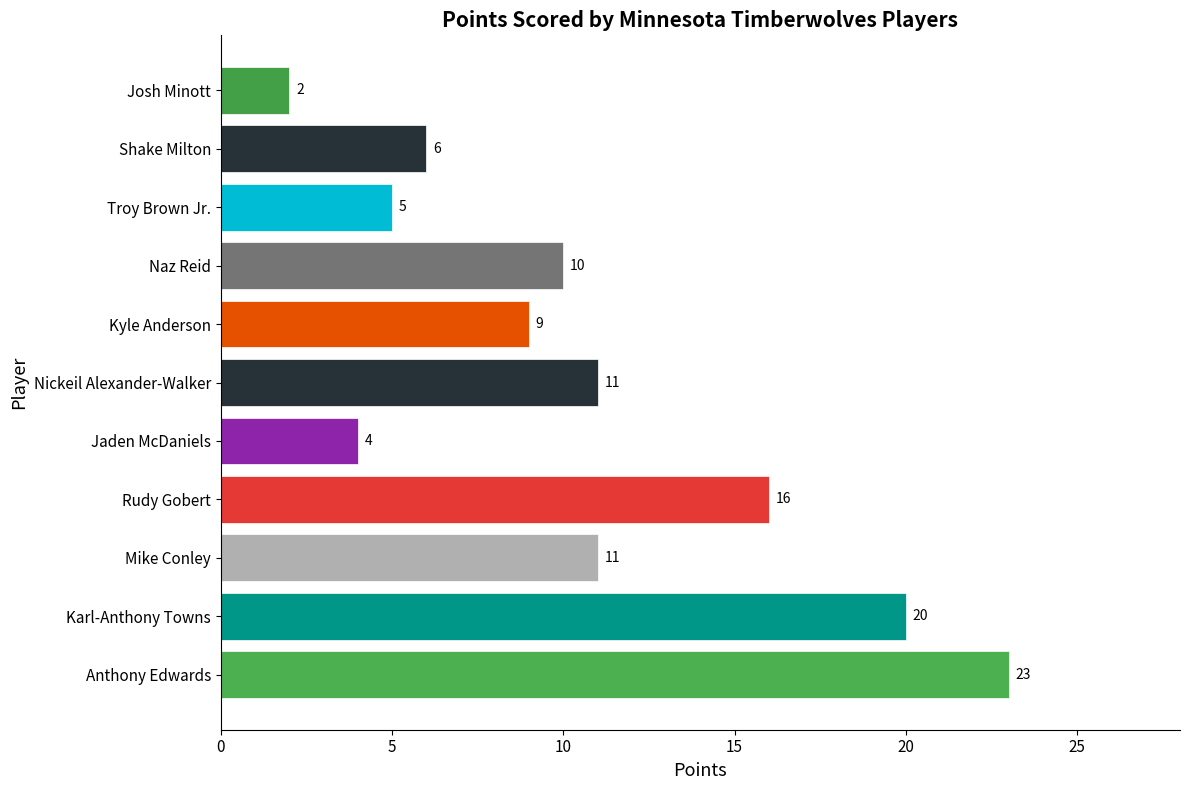

Which has a higher value, Naz Reid or Nickeil Alexander-Walker?

Nickeil Alexander-Walker